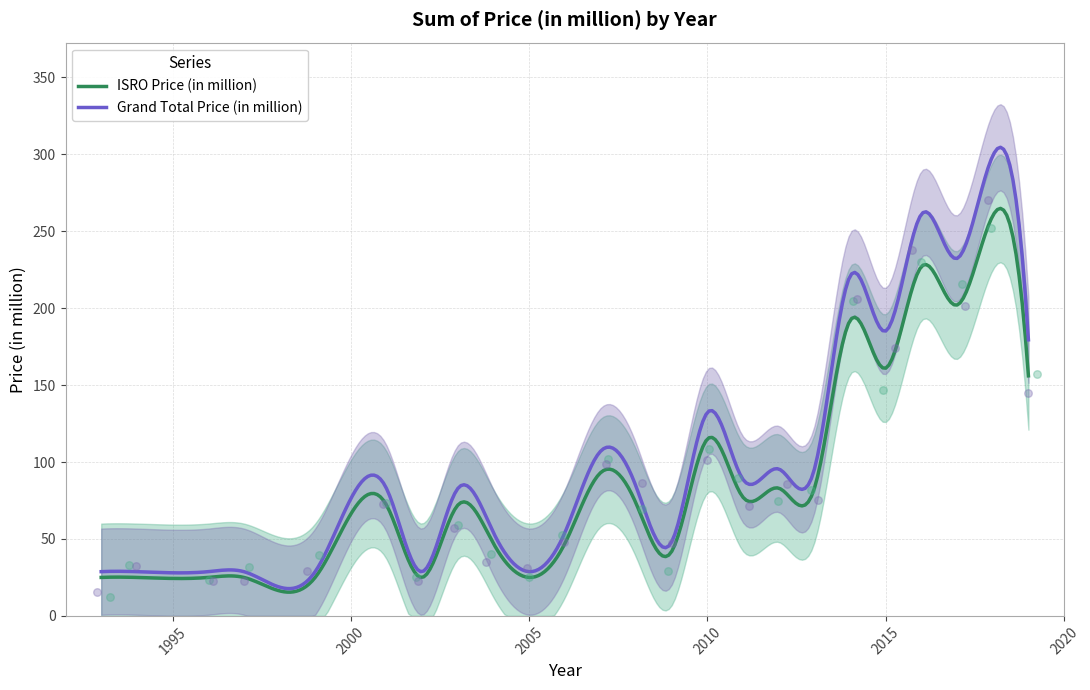

At how many categories does at least one series exceed 267?

1